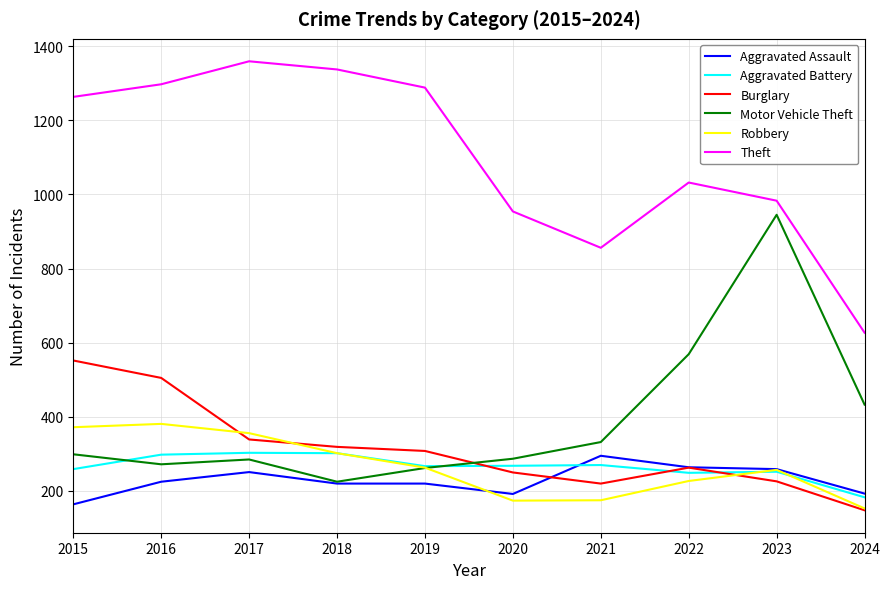

What is the difference between the highest and lowest values at 2024?

479